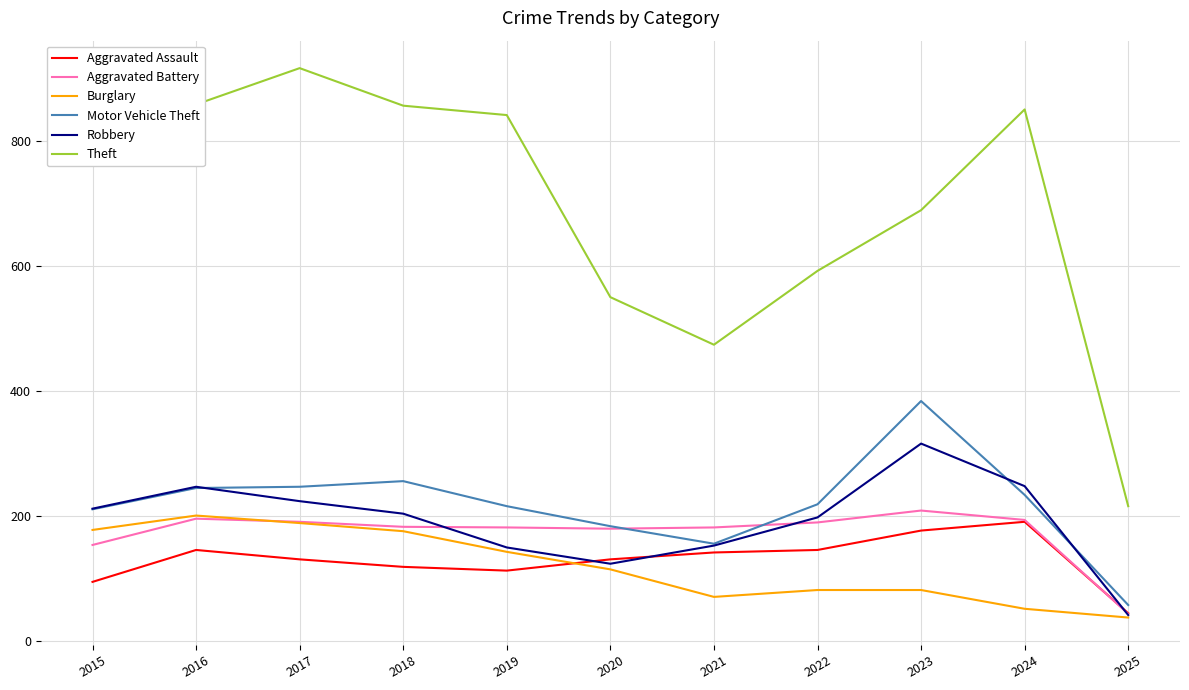

Is the value of Aggravated Battery at 2021 greater than the value of Theft at 2022?

No